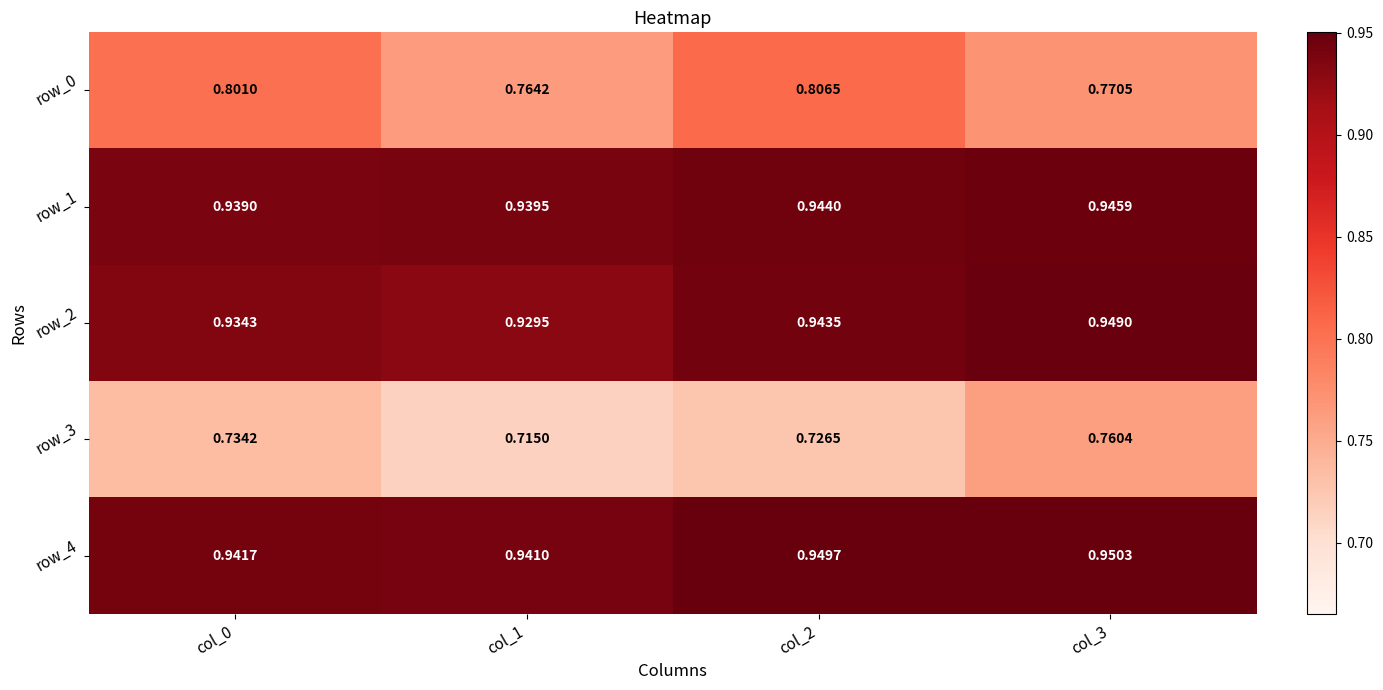

Count the number of data series in this chart.

5